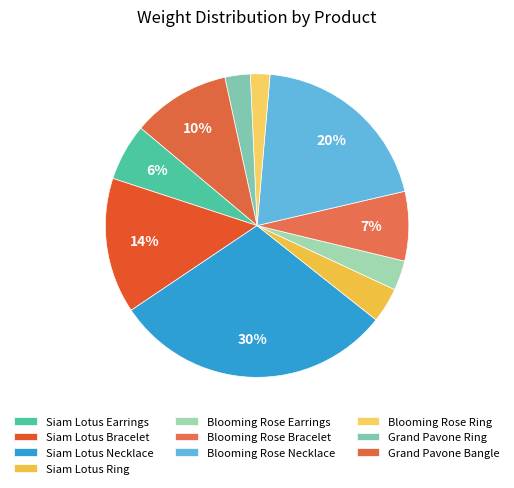

Combined, what portion of the pie is Blooming Rose Ring and Siam Lotus Bracelet?

16.5%